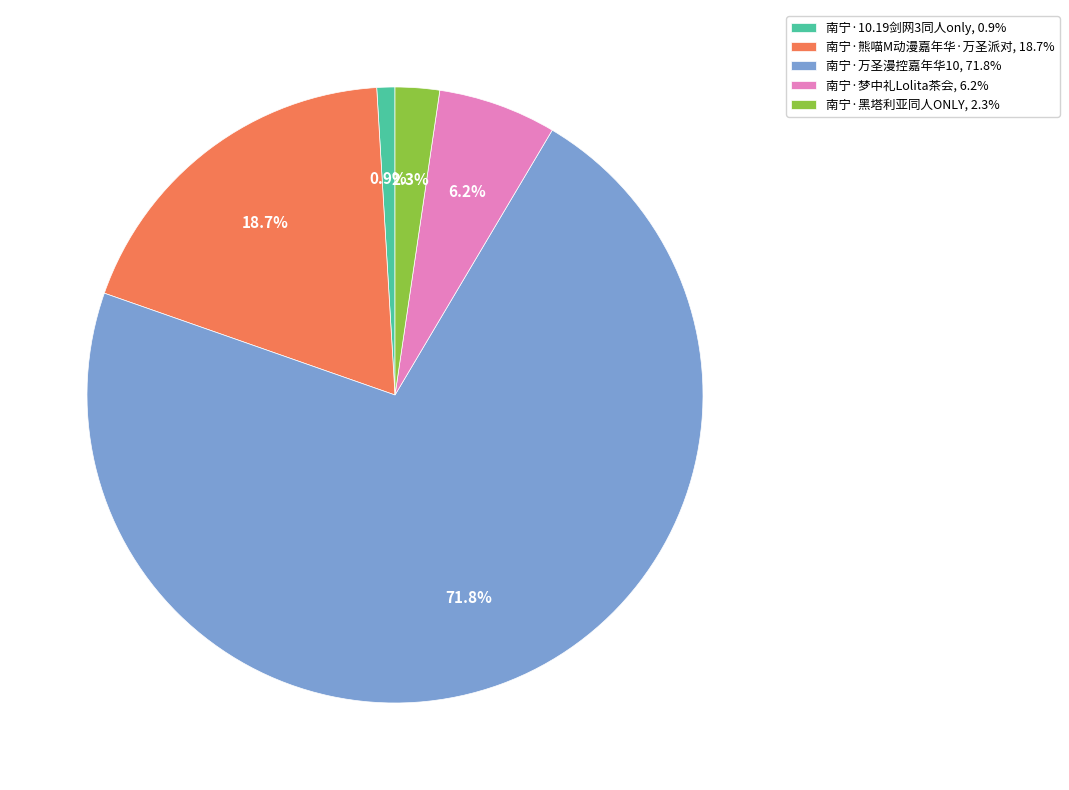

Which has a higher value, 南宁·黑塔利亚同人ONLY, 2.3% or 南宁·熊喵M动漫嘉年华·万圣派对, 18.7%?

南宁·熊喵M动漫嘉年华·万圣派对, 18.7%